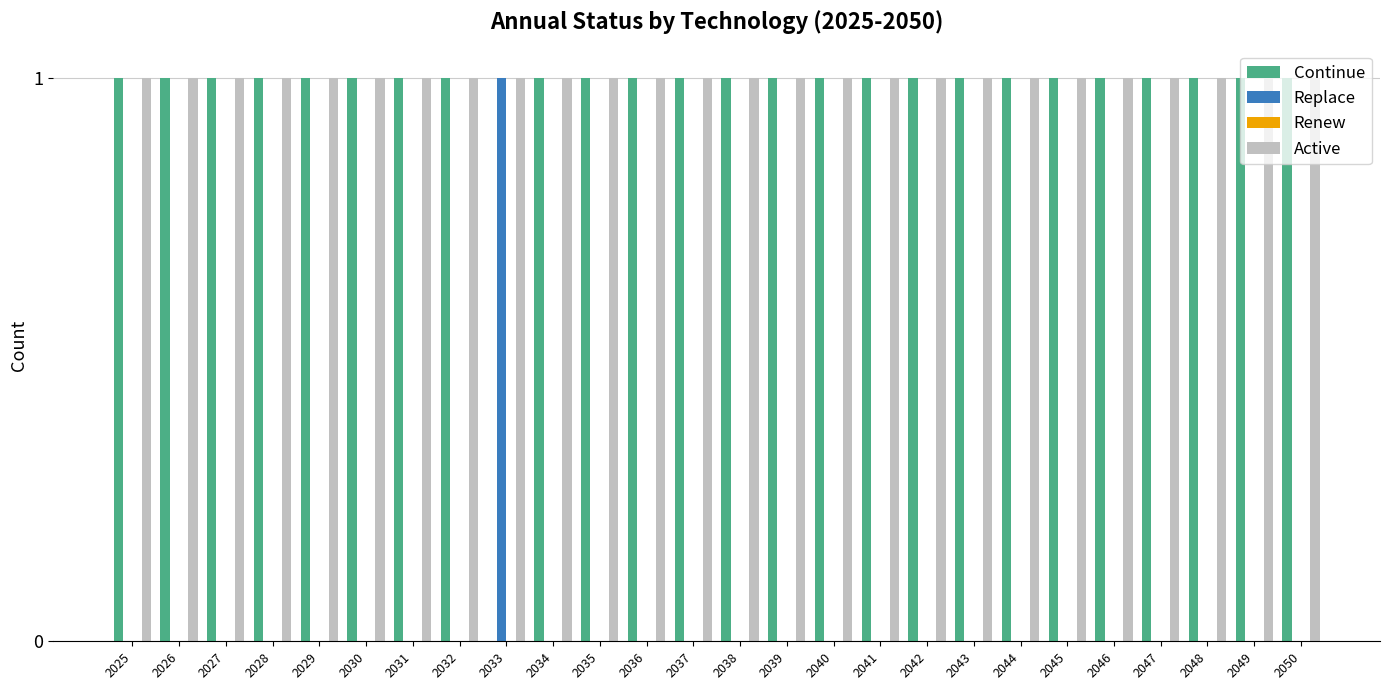

Is the value of Continue at 2045 greater than the value of Replace at 2050?

Yes